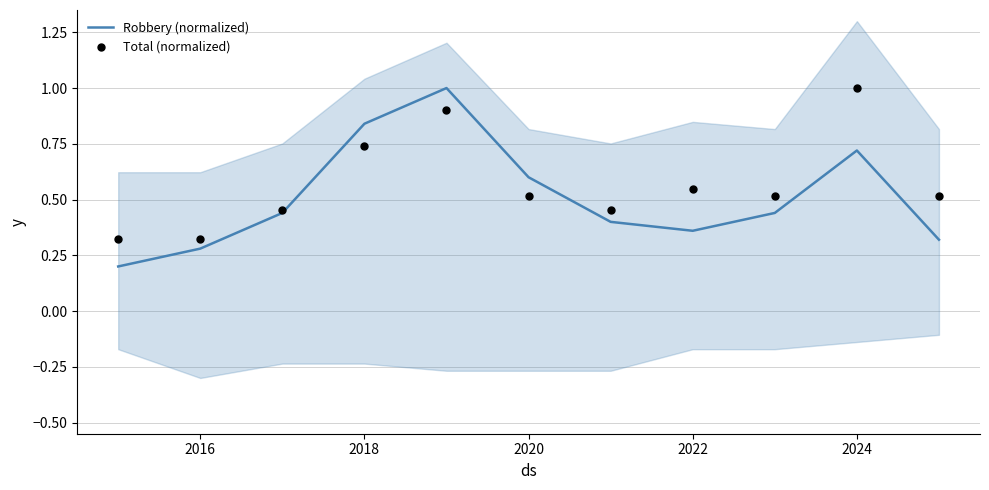

Which series has the widest spread of Y values?

Robbery (normalized)